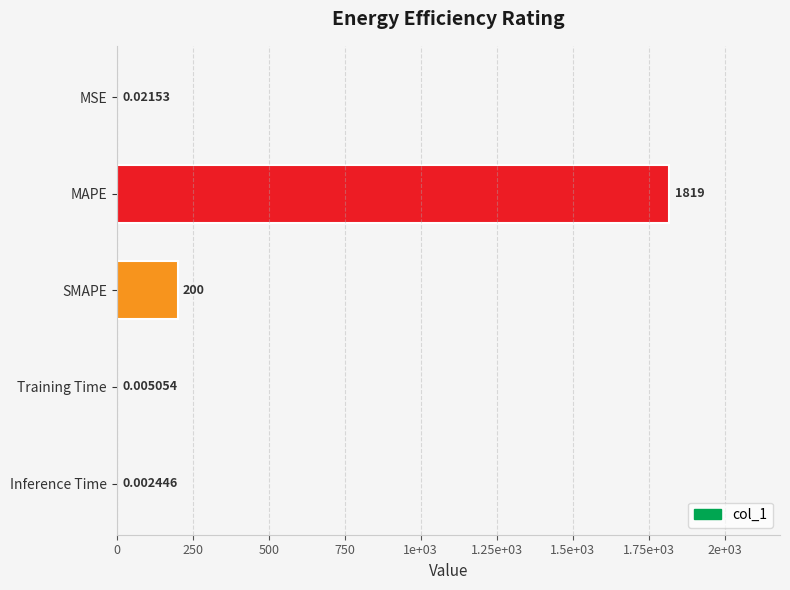

Are the bars grouped side by side (vs. stacked)?

No